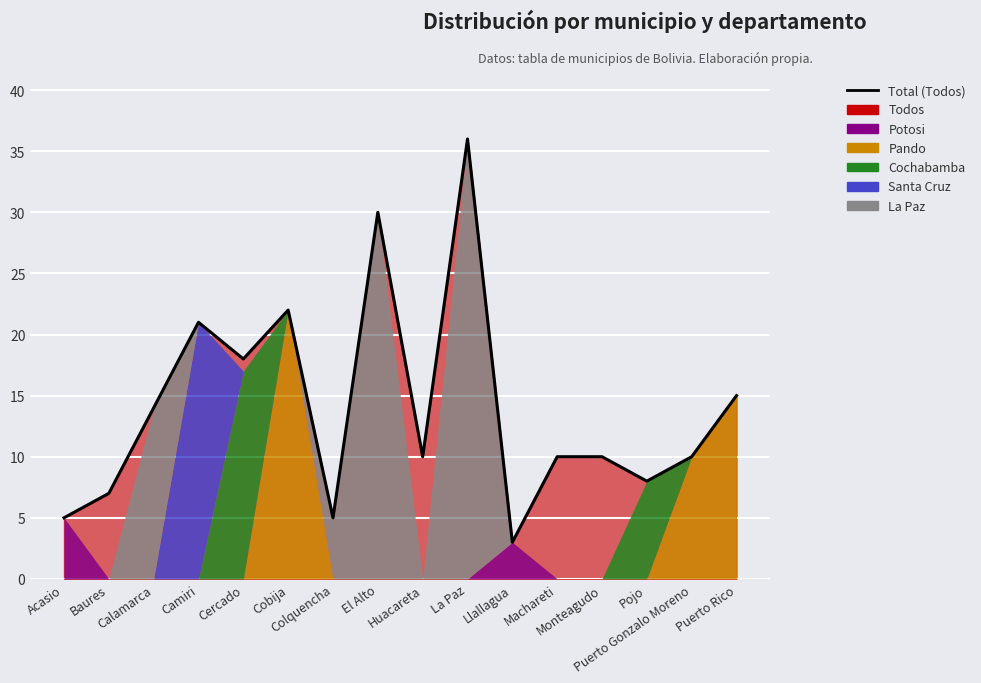

Which label corresponds to the largest value in the chart?

La Paz